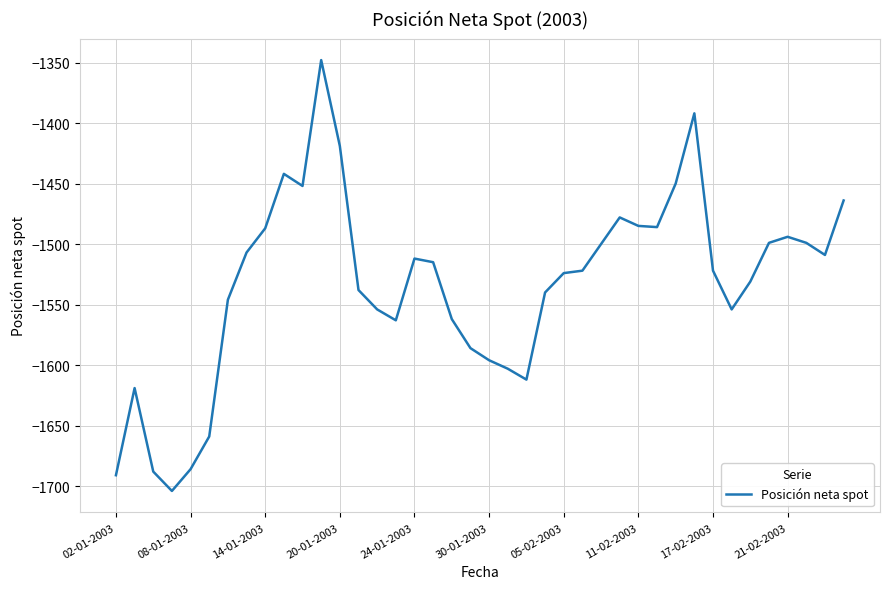

What is the minimum value shown in the chart?

-1704